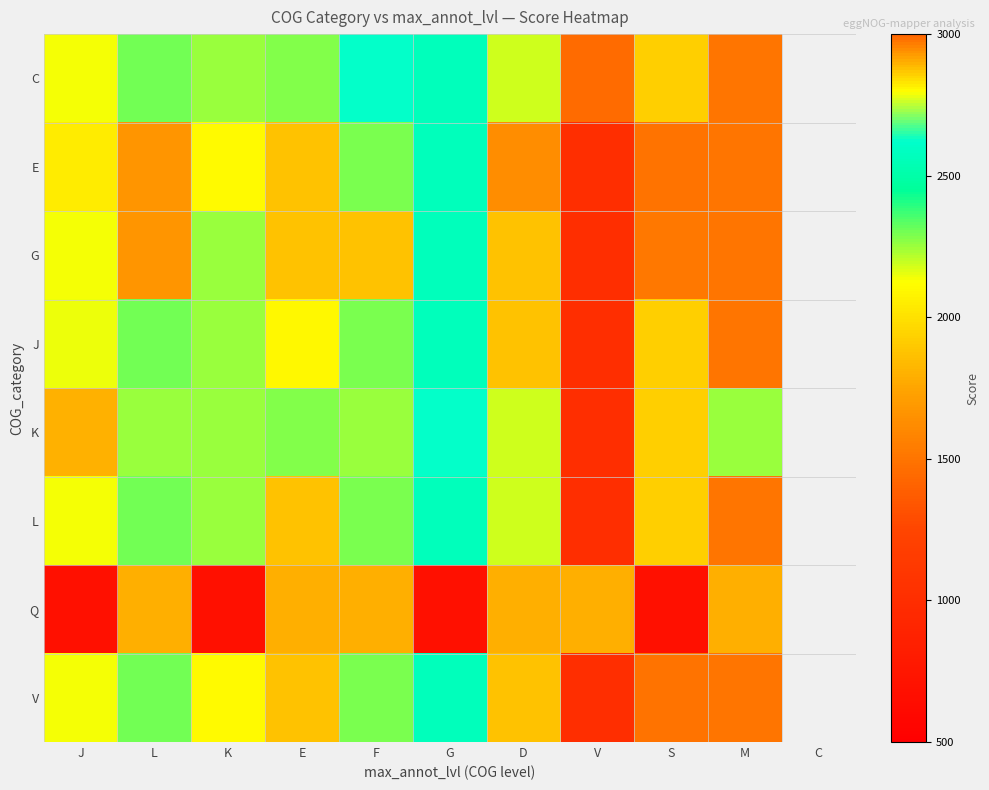

Is it true that E equals 561.3 at K?

False